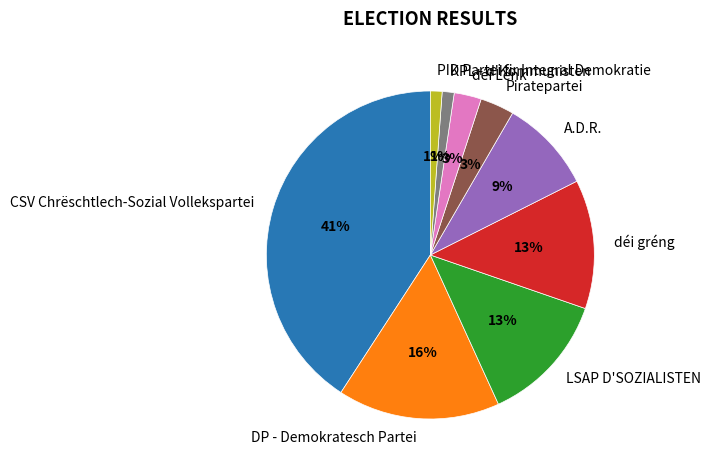

Is it true that A.D.R. is 9% of the pie?

True